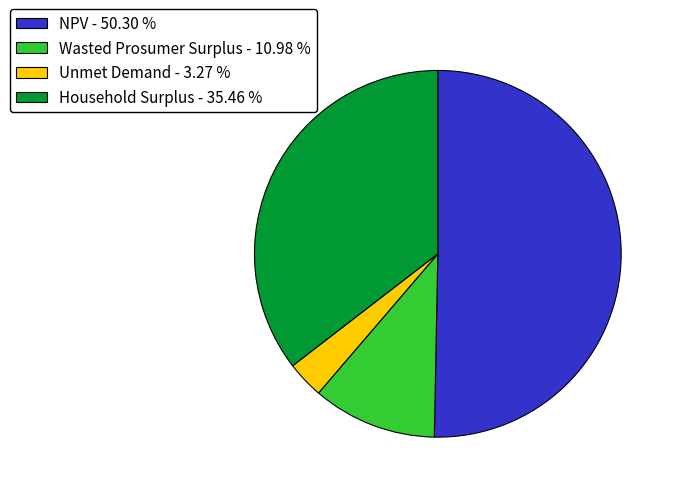

Which slice represents more than half of the pie?

NPV